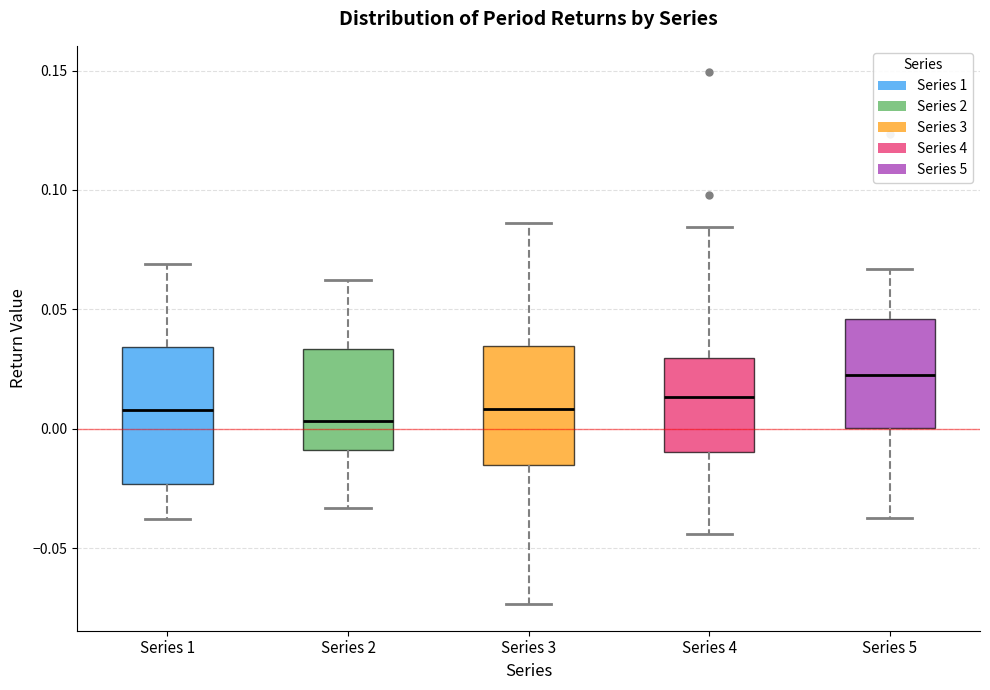

Comparing the boxes themselves (not the whiskers), which one is the tallest?

Series 1